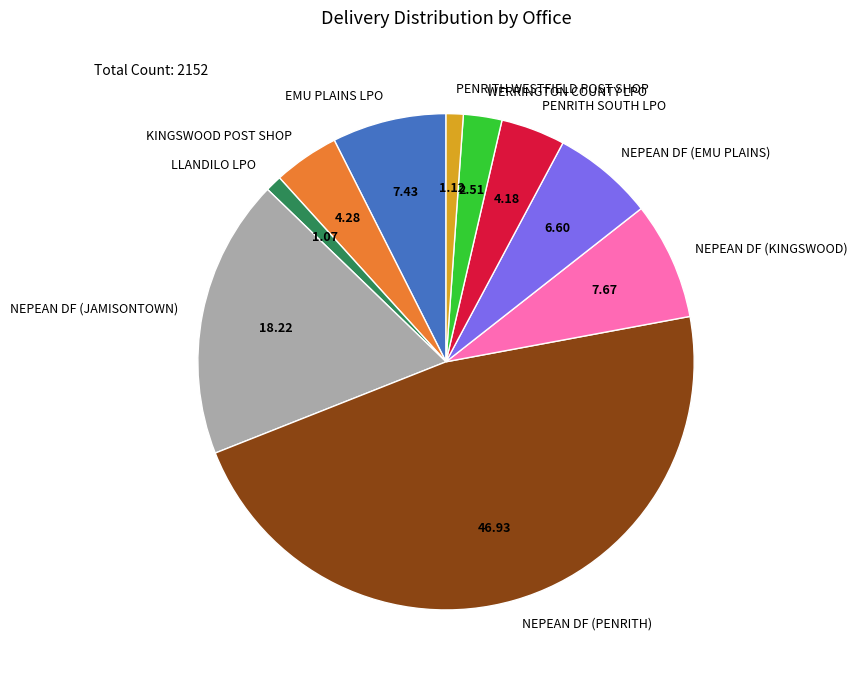

Combined, do KINGSWOOD POST SHOP and EMU PLAINS LPO account for over 50%?

No